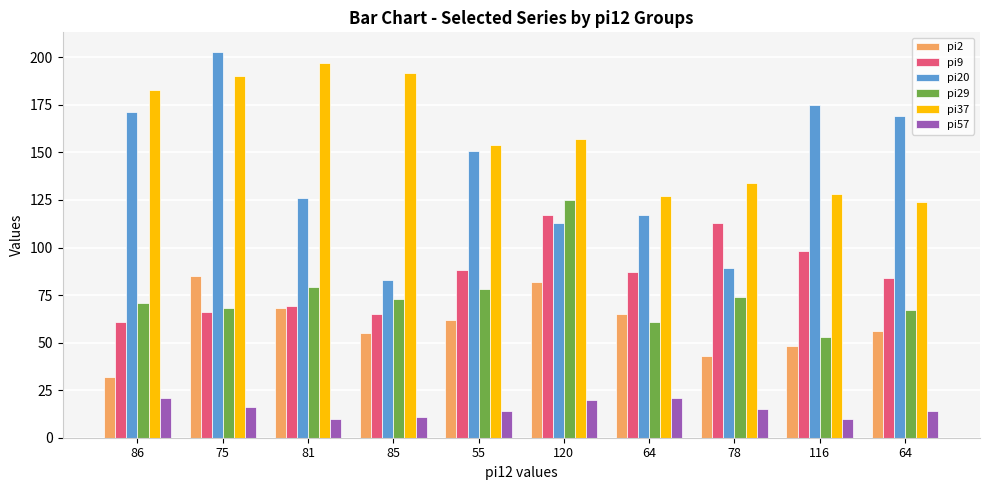

What is the difference between the pi57 values at 55 and 116?

4